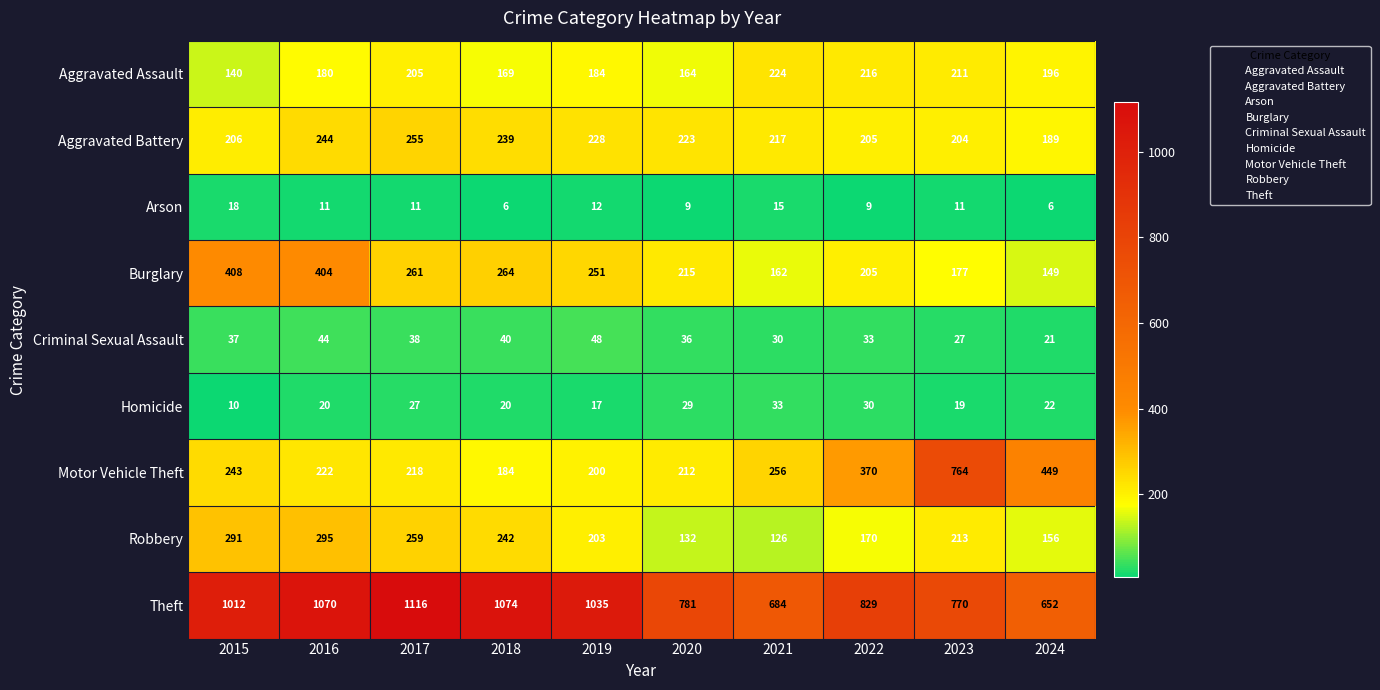

What is the difference between the Criminal Sexual Assault values at 2018 and 2020?

4